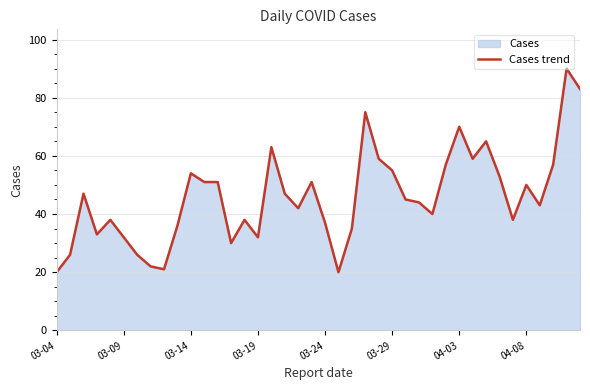

Which has a higher value, 32 or 18?

32